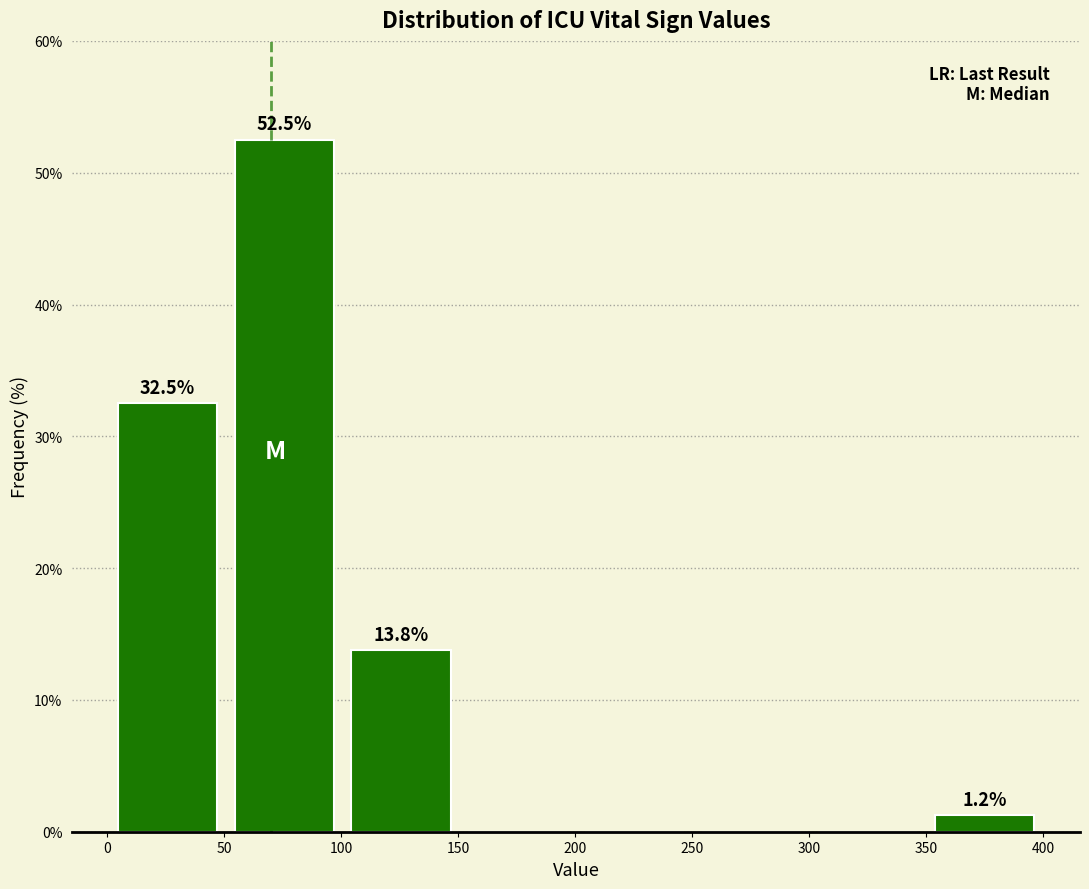

Over which range of the x-axis is the bar tallest?

50 to 100